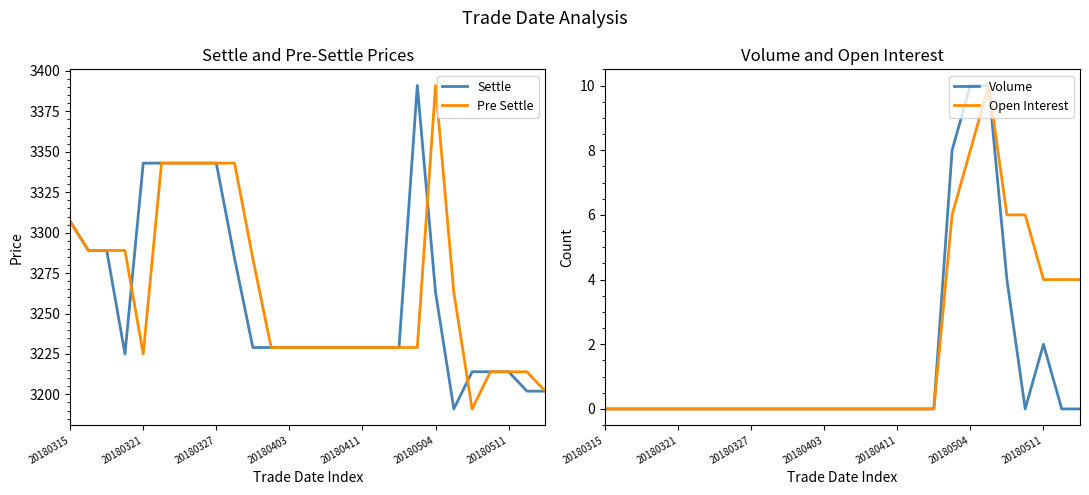

True or false: Volume and Settle intersect in this chart.

False